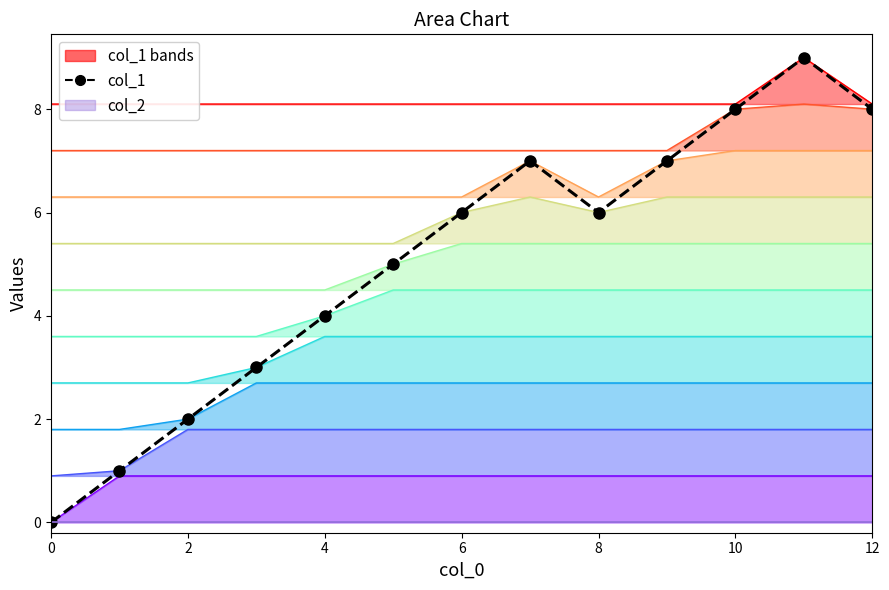

Reading left to right, transcribe all the data shown in this chart.

0	1	2	3	4	5	6	7	6	7	8	9	8